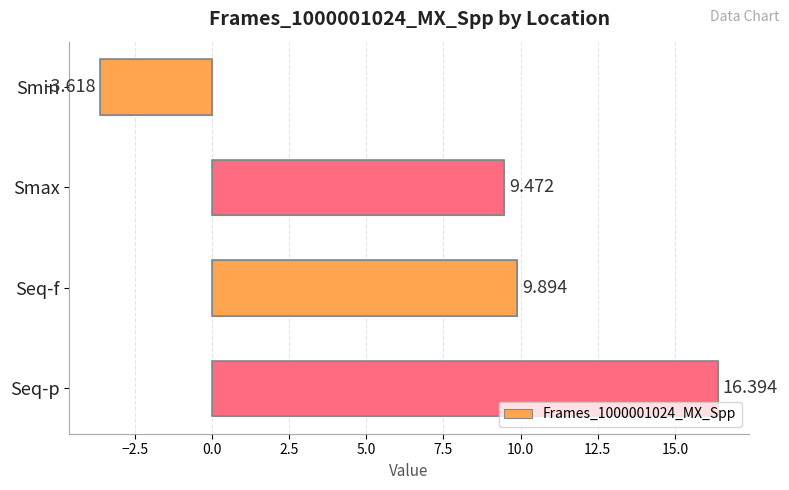

Rank the categories by value from highest to lowest.

Seq-p, Seq-f, Smax, Smin